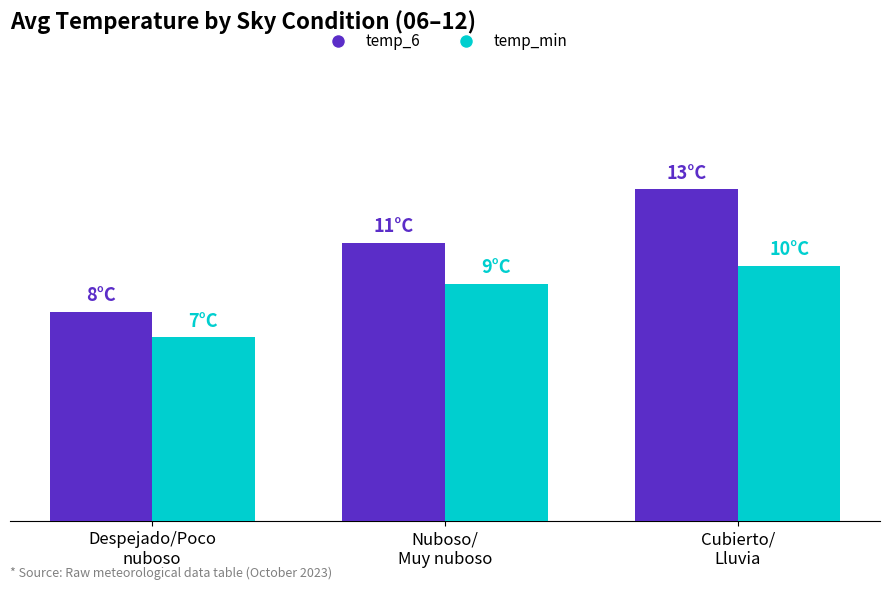

Rank the series by their maximum value, from highest to lowest.

temp_6, temp_min